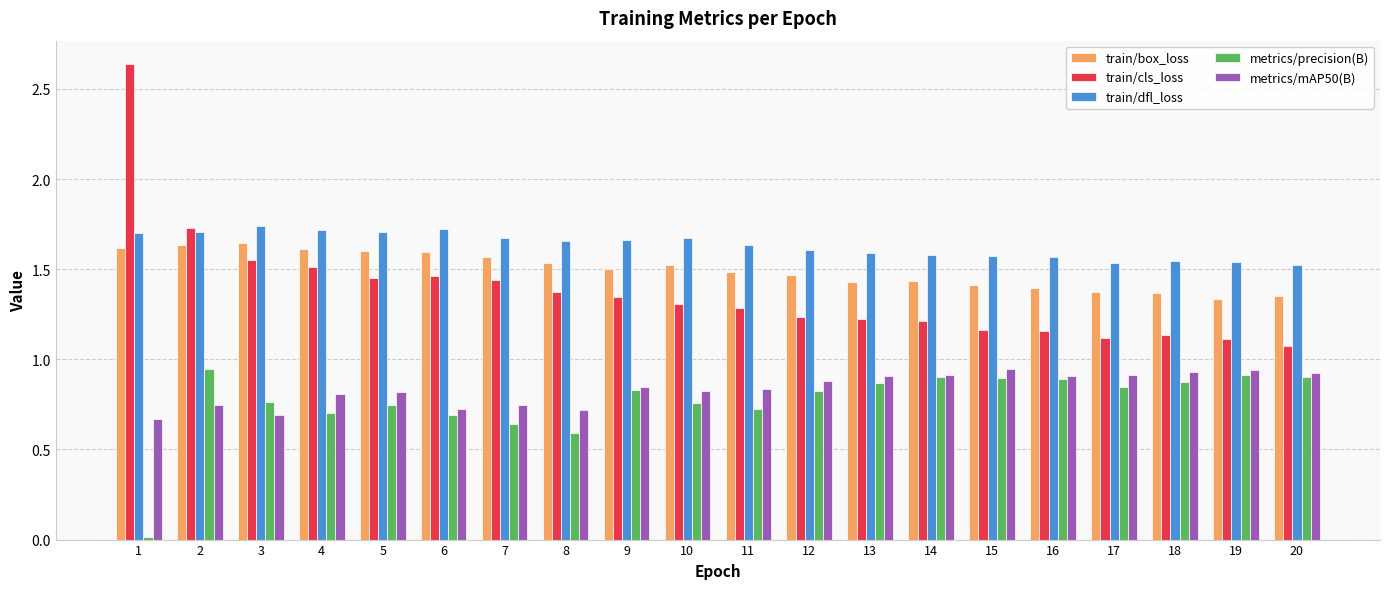

Does the chart contain any negative values?

No